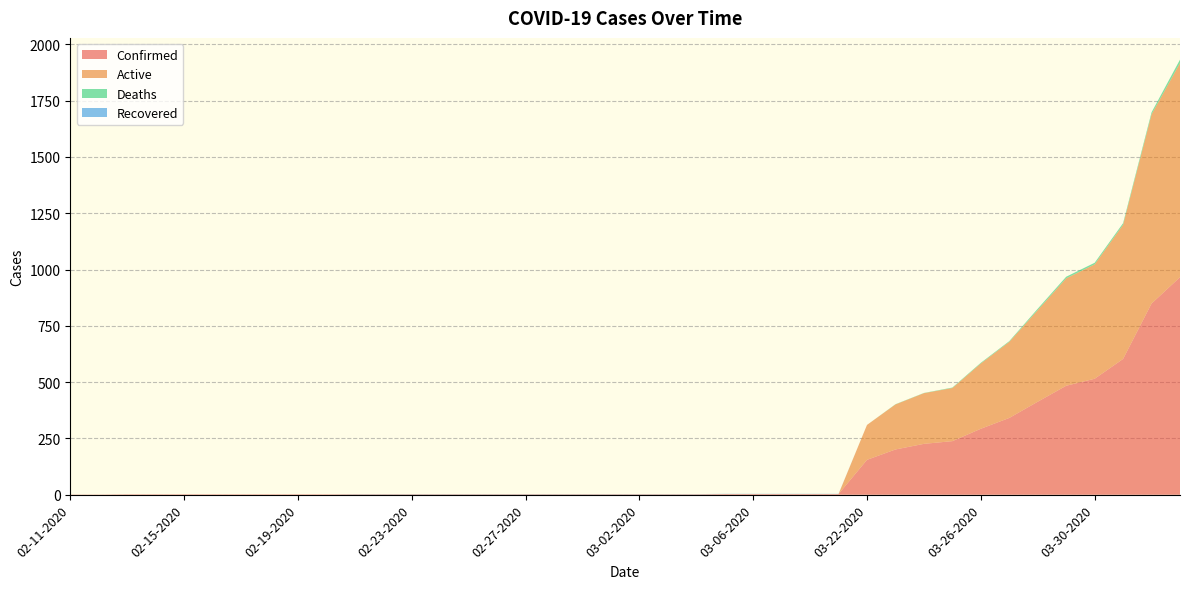

Reading left to right, list all the values displayed in this chart.

Confirmed: 1	1	2	2	2	2	2	2	2	2	2	2	2	2	2	2	2	2	2	2	2	2	2	3	3	3	3	3	155	201	226	238	293	341	413	484	515	603	849	966
Active: 0	0	0	0	0	0	0	0	0	0	0	0	0	0	0	0	0	0	0	0	0	0	0	0	0	0	0	0	155	200	225	236	290	338	407	477	508	596	840	951
Deaths: 0	0	0	0	0	0	0	0	0	0	0	0	0	0	0	0	0	0	0	0	0	0	0	0	0	0	0	0	0	1	1	2	3	3	6	7	7	7	9	15
Recovered: 0	0	0	0	0	0	0	0	0	0	1	1	1	1	1	1	1	1	1	1	1	1	1	1	1	1	1	1	0	0	0	0	0	0	0	0	0	0	0	0